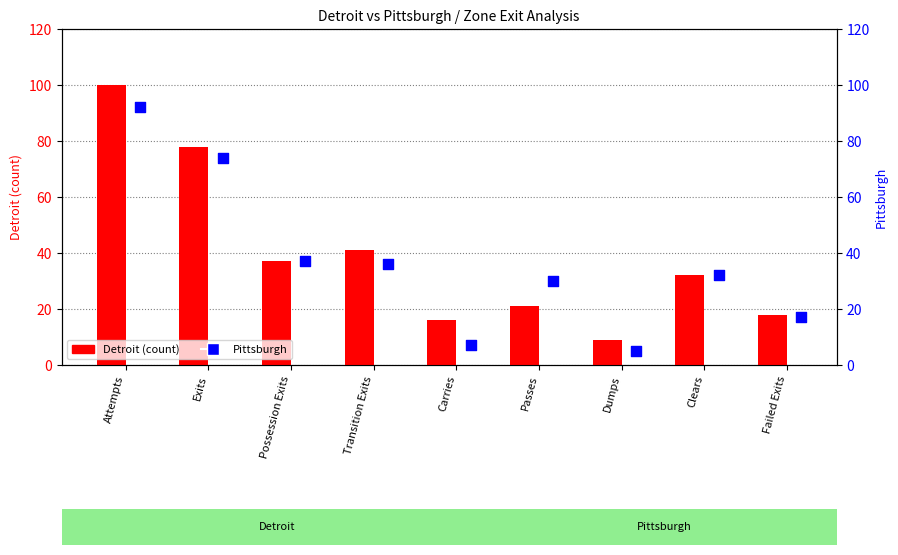

At how many categories does at least one series exceed 55?

2